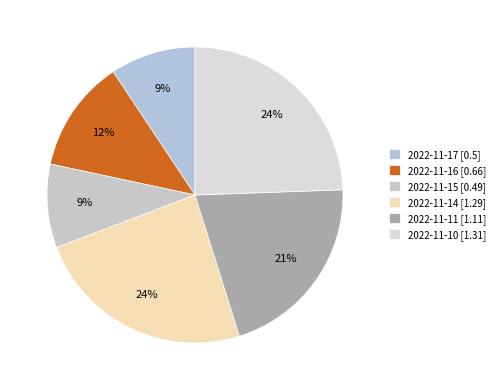

Count the number of slices in the pie.

6